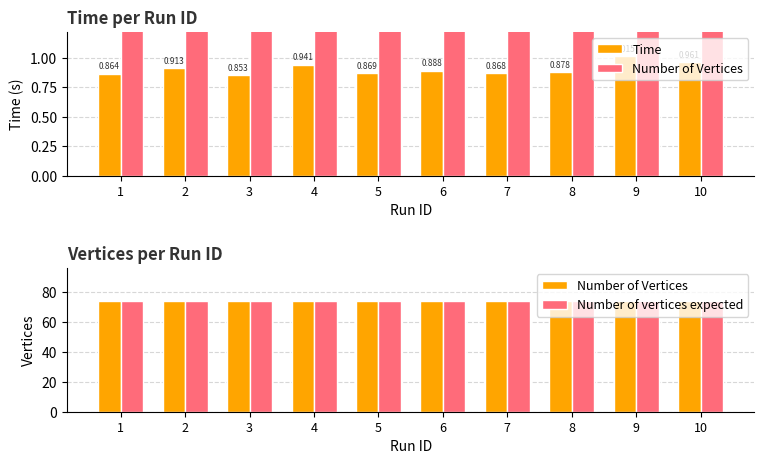

How many groups of bars are there?

10